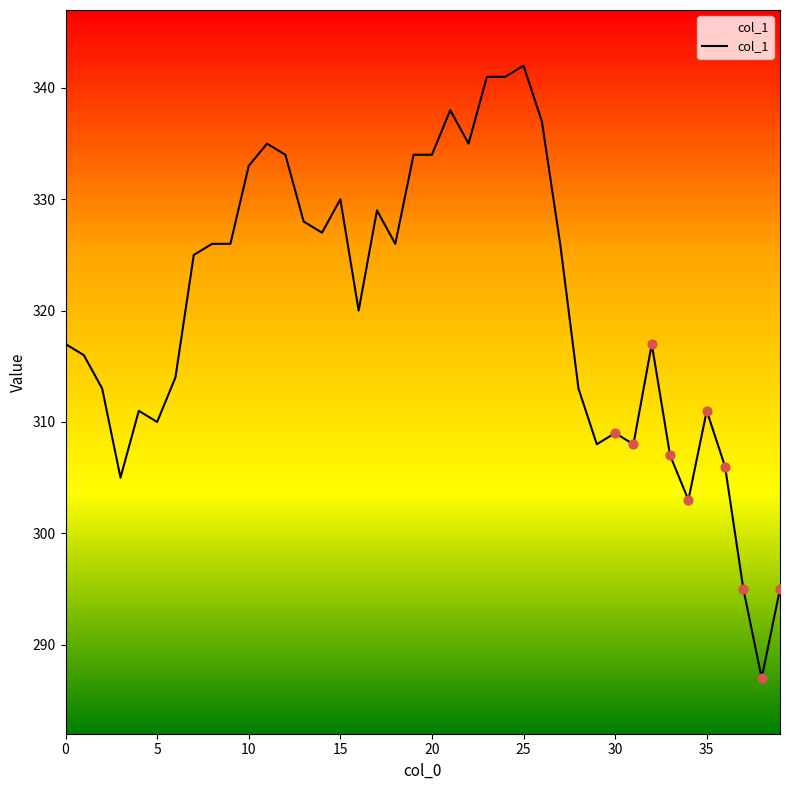

What is the difference between the maximum and minimum values?

55